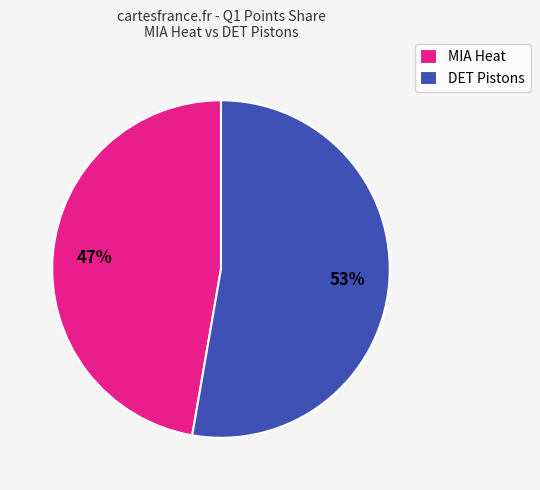

Combined, do MIA Heat and DET Pistons account for over 50%?

Yes